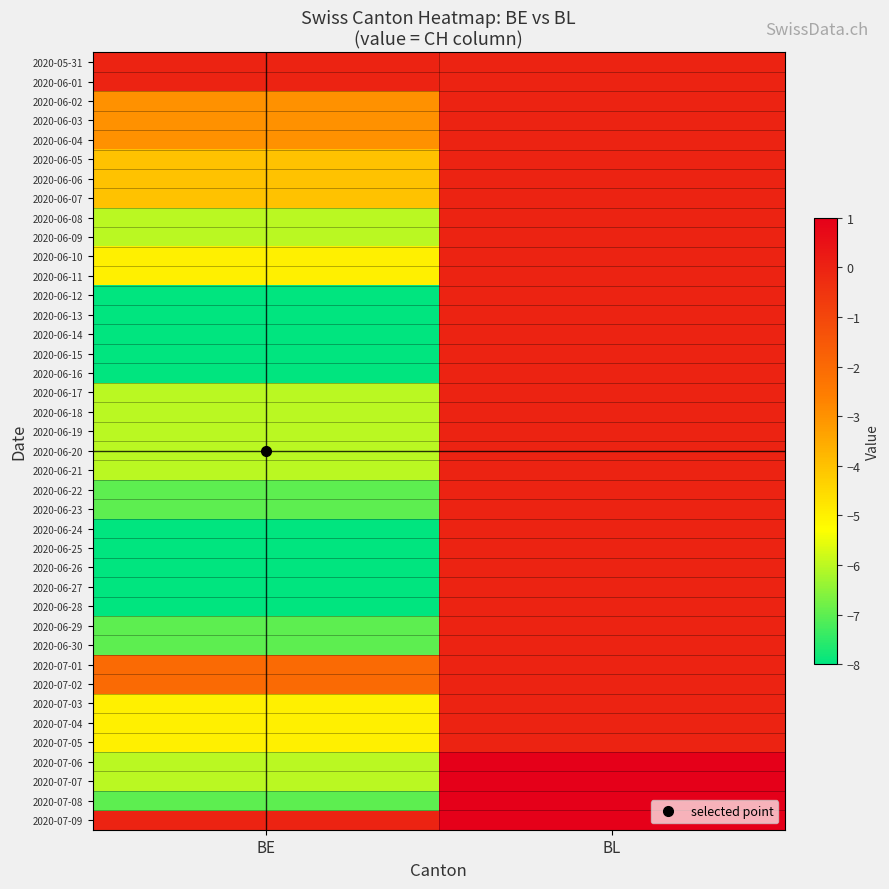

Reading right to left, list all the values displayed in this chart.

2020-05-31: BL=0	BE=0
2020-06-01: BL=0	BE=0
2020-06-02: BL=0	BE=-3
2020-06-03: BL=0	BE=-3
2020-06-04: BL=0	BE=-3
2020-06-05: BL=0	BE=-4
2020-06-06: BL=0	BE=-4
2020-06-07: BL=0	BE=-4
2020-06-08: BL=0	BE=-6
2020-06-09: BL=0	BE=-6
2020-06-10: BL=0	BE=-5
2020-06-11: BL=0	BE=-5
2020-06-12: BL=0	BE=-8
2020-06-13: BL=0	BE=-8
2020-06-14: BL=0	BE=-8
2020-06-15: BL=0	BE=-8
2020-06-16: BL=0	BE=-8
2020-06-17: BL=0	BE=-6
2020-06-18: BL=0	BE=-6
2020-06-19: BL=0	BE=-6
2020-06-20: BL=0	BE=-6
2020-06-21: BL=0	BE=-6
2020-06-22: BL=0	BE=-7
2020-06-23: BL=0	BE=-7
2020-06-24: BL=0	BE=-8
2020-06-25: BL=0	BE=-8
2020-06-26: BL=0	BE=-8
2020-06-27: BL=0	BE=-8
2020-06-28: BL=0	BE=-8
2020-06-29: BL=0	BE=-7
2020-06-30: BL=0	BE=-7
2020-07-01: BL=0	BE=-2
2020-07-02: BL=0	BE=-2
2020-07-03: BL=0	BE=-5
2020-07-04: BL=0	BE=-5
2020-07-05: BL=0	BE=-5
2020-07-06: BL=1	BE=-6
2020-07-07: BL=1	BE=-6
2020-07-08: BL=1	BE=-7
2020-07-09: BL=1	BE=0